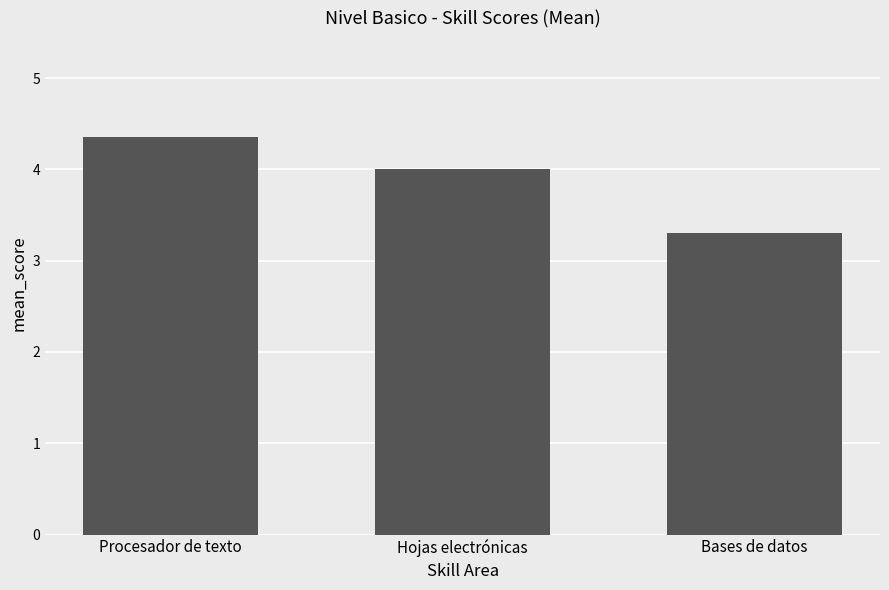

What is the minimum value shown in the chart?

3.3